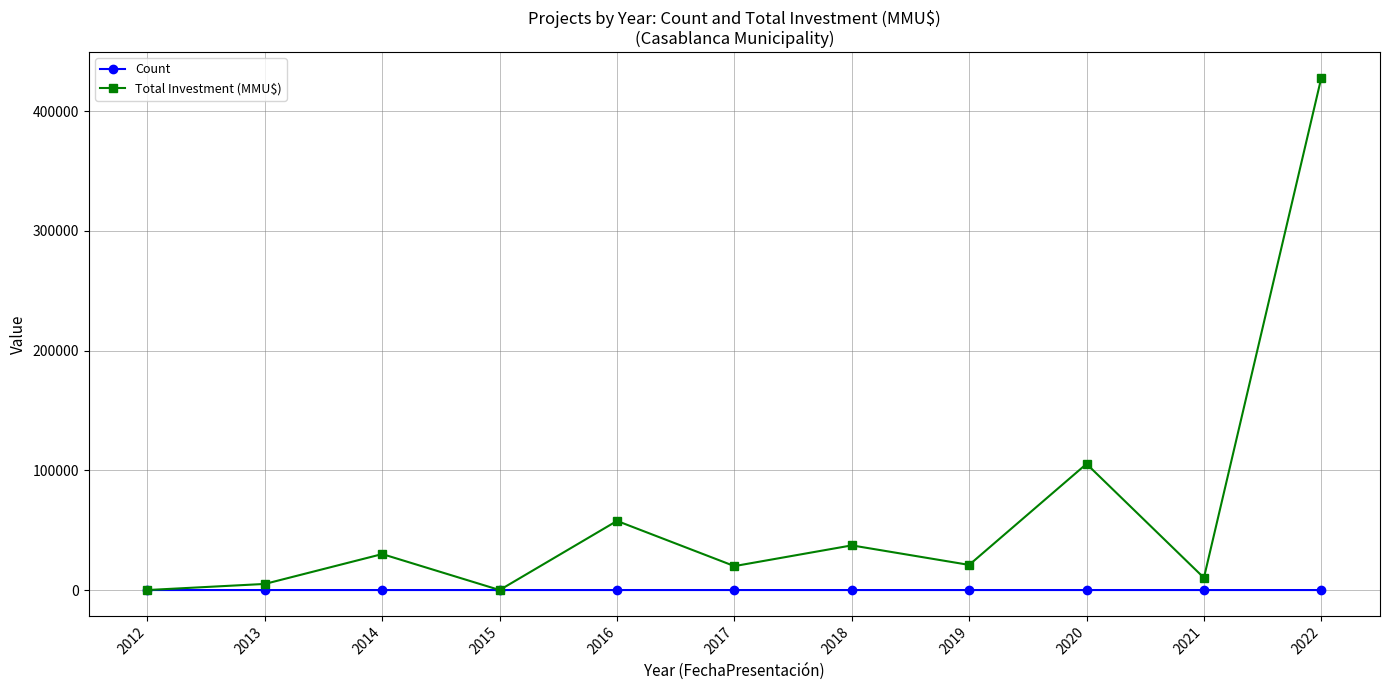

What is the average value of the Count series?

3